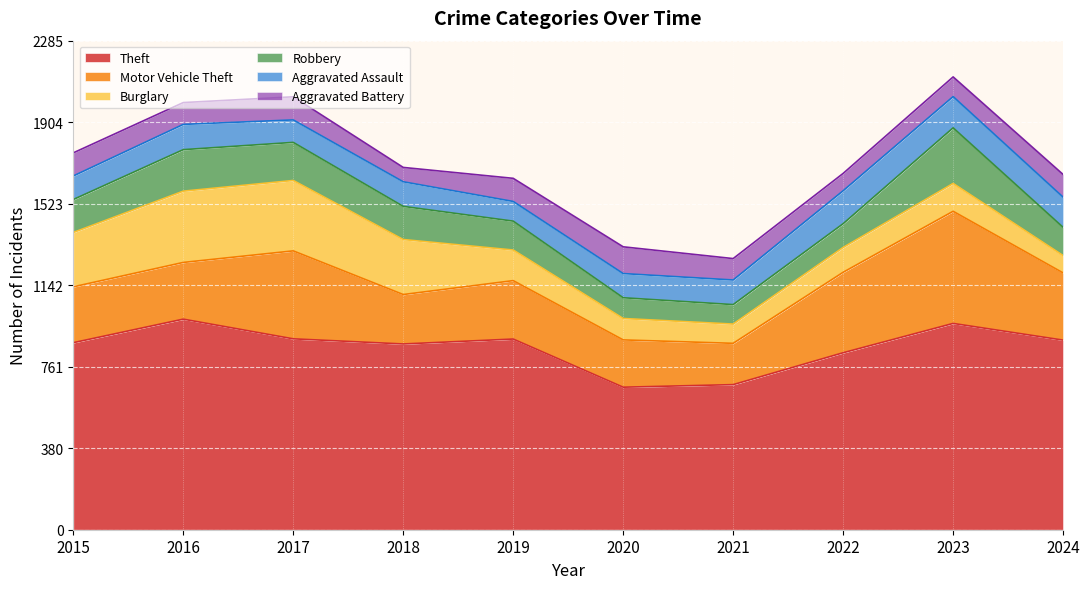

Which series has the largest range (max minus min)?

Motor Vehicle Theft